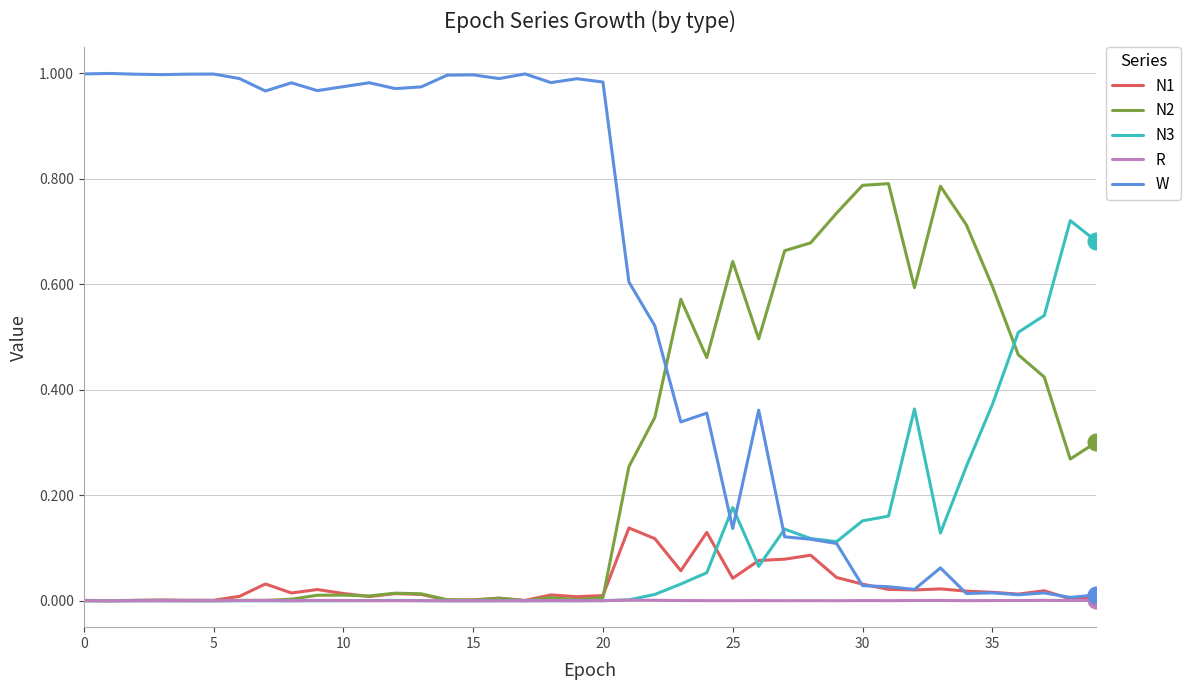

How many distinct data groups are displayed?

5